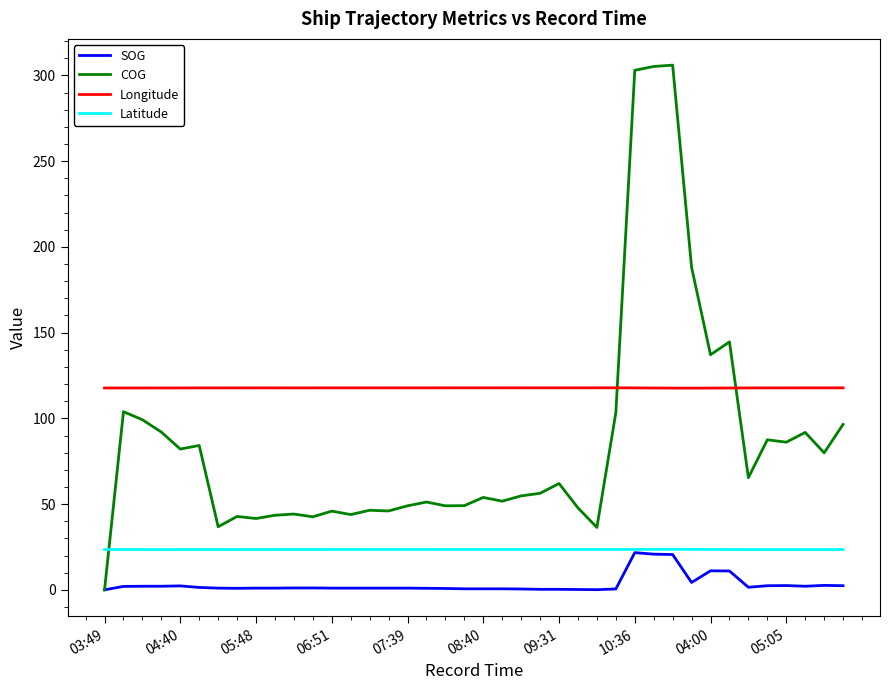

List the series in order of their overall mean, highest first.

Longitude, COG, Latitude, SOG